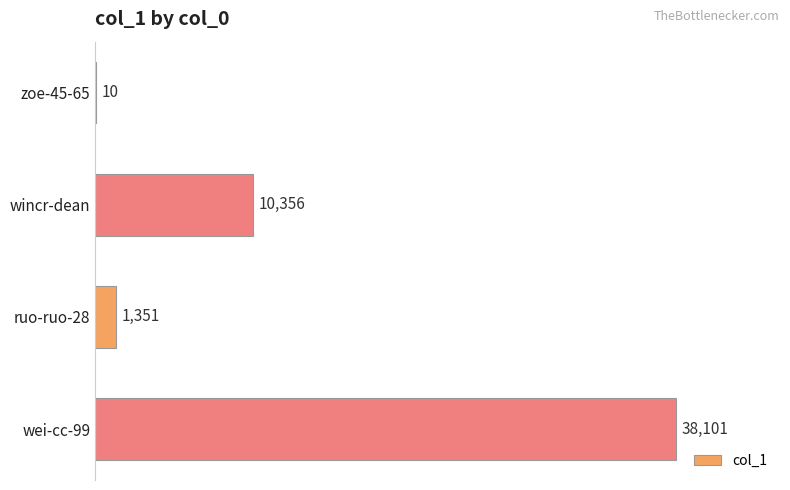

What is the sum of all values?

49818